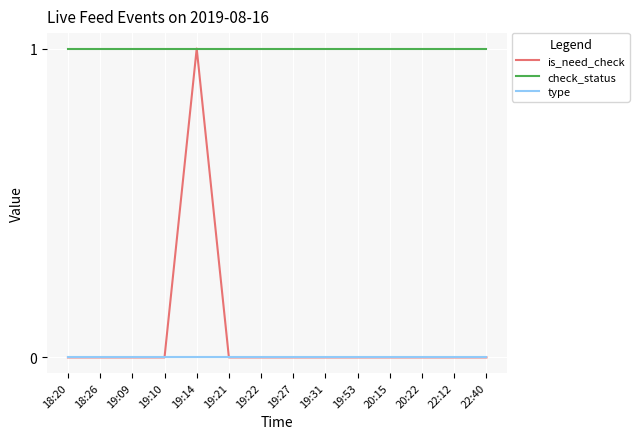

What is the difference between the maximum and minimum values in the is_need_check series?

1